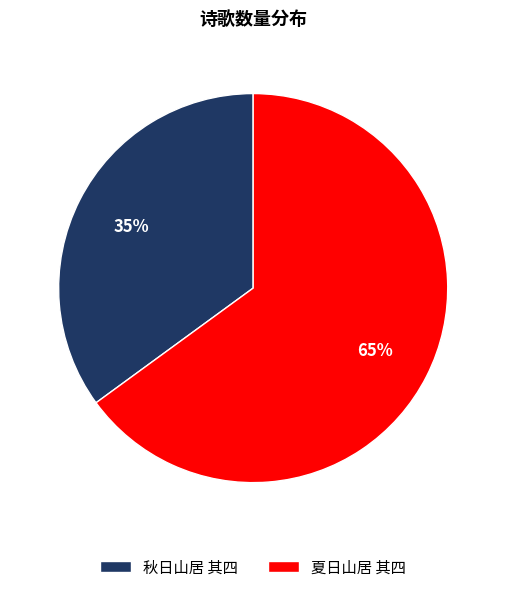

To the nearest percent, what portion does 夏日山居 其四 represent?

65%